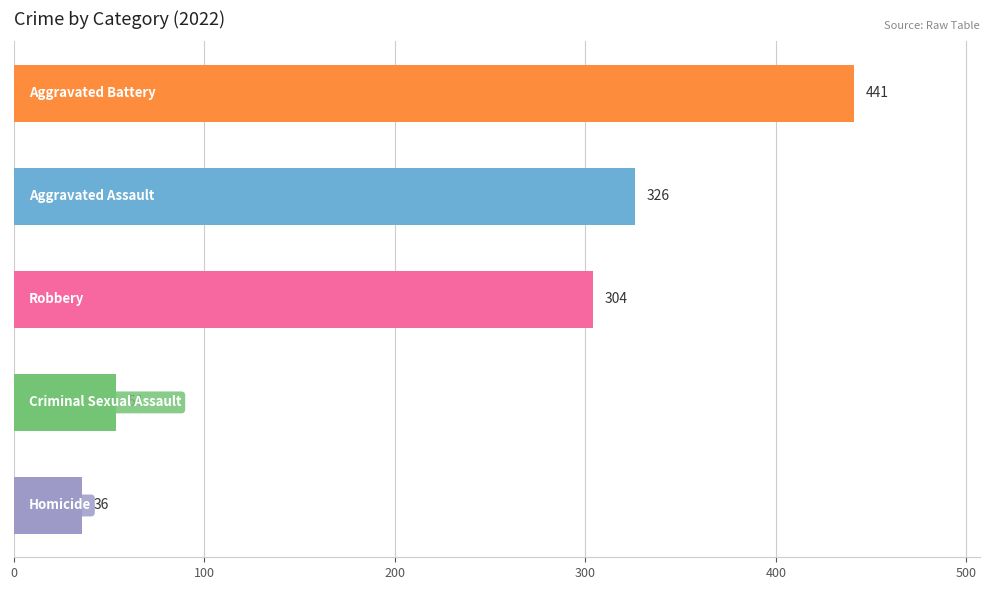

What is the value of the 5th bar from the top?

36